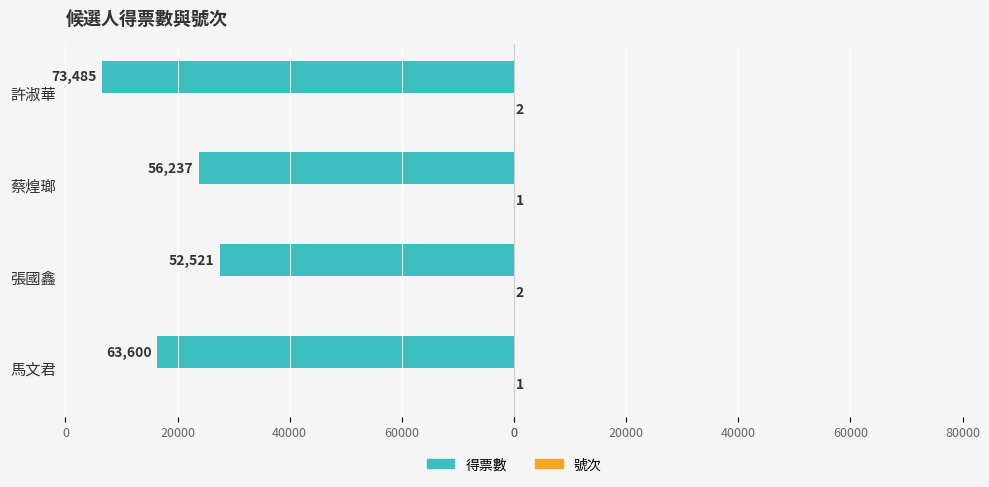

What is the difference between the second highest and second lowest values in the 號次 series?

1